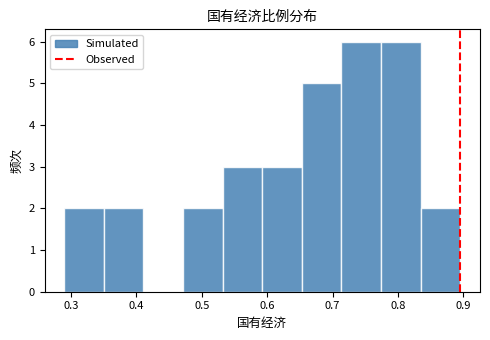

Reading left to right, list every bar in this chart as the range it spans on the x-axis followed by its height. Neither the bar edges nor the heights are printed on the chart, so give them approximately, as read against the axes.

0.29 to 0.35: 2
0.35 to 0.41: 2
0.41 to 0.47: 0
0.47 to 0.53: 2
0.53 to 0.59: 3
0.59 to 0.65: 3
0.65 to 0.71: 5
0.71 to 0.77: 6
0.77 to 0.83: 6
0.83 to 0.90: 2